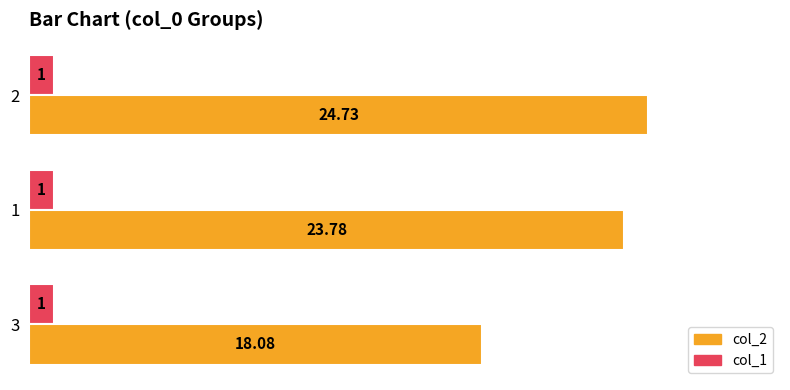

Which series changed the most between 1 and 2?

col_2